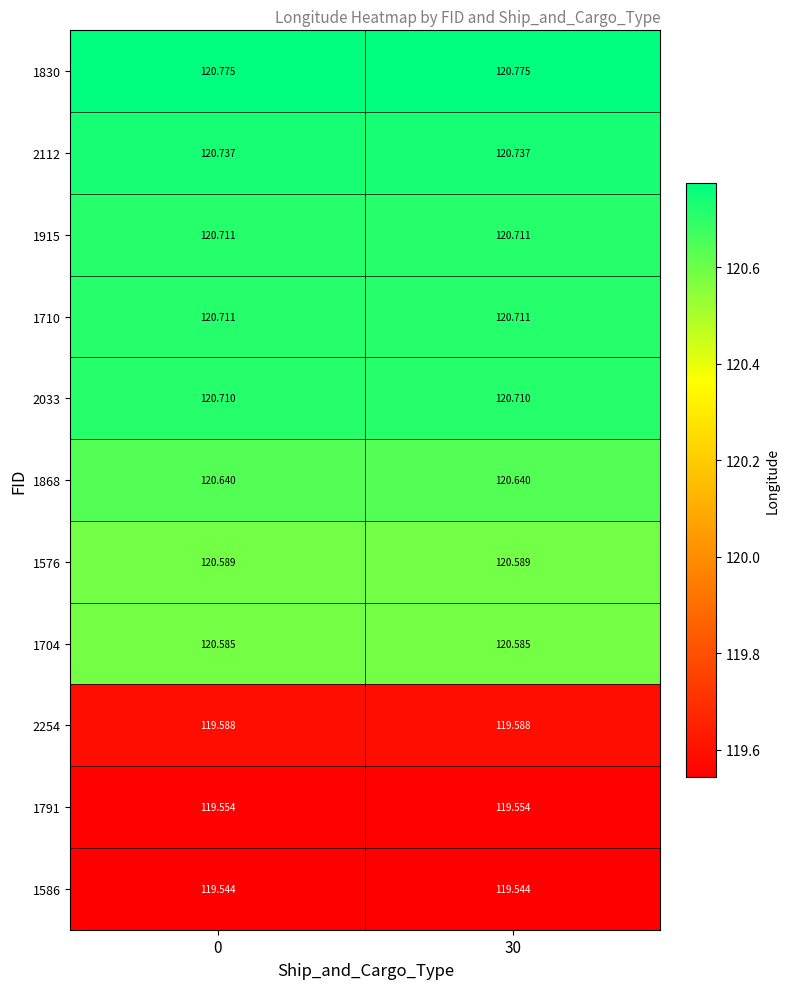

Is the value of 1830 at 0 greater than the value of 1586 at 0?

Yes